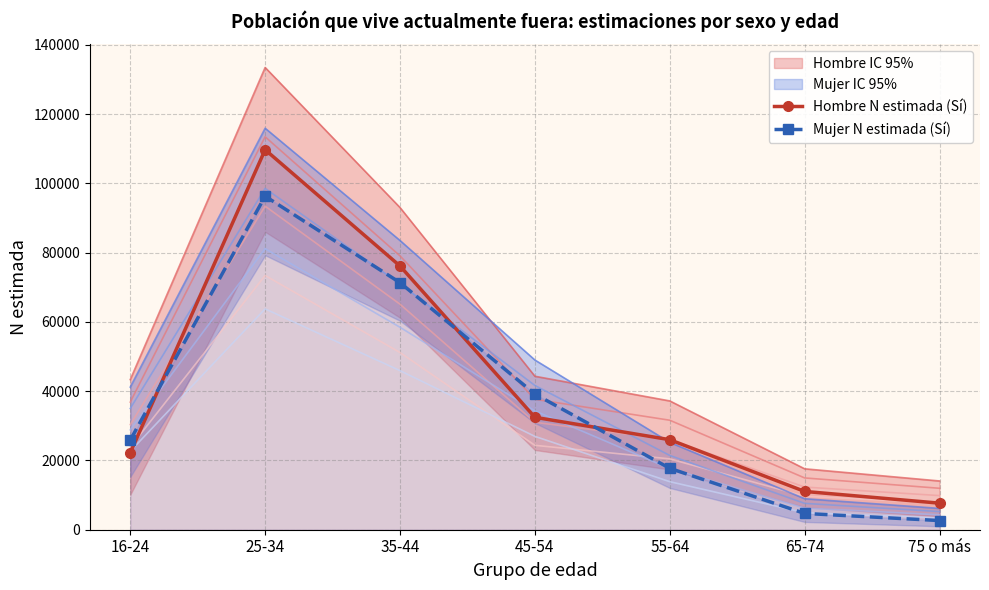

What is the value of the Hombre N estimada (Sí) point at the 5th from the left?

25988